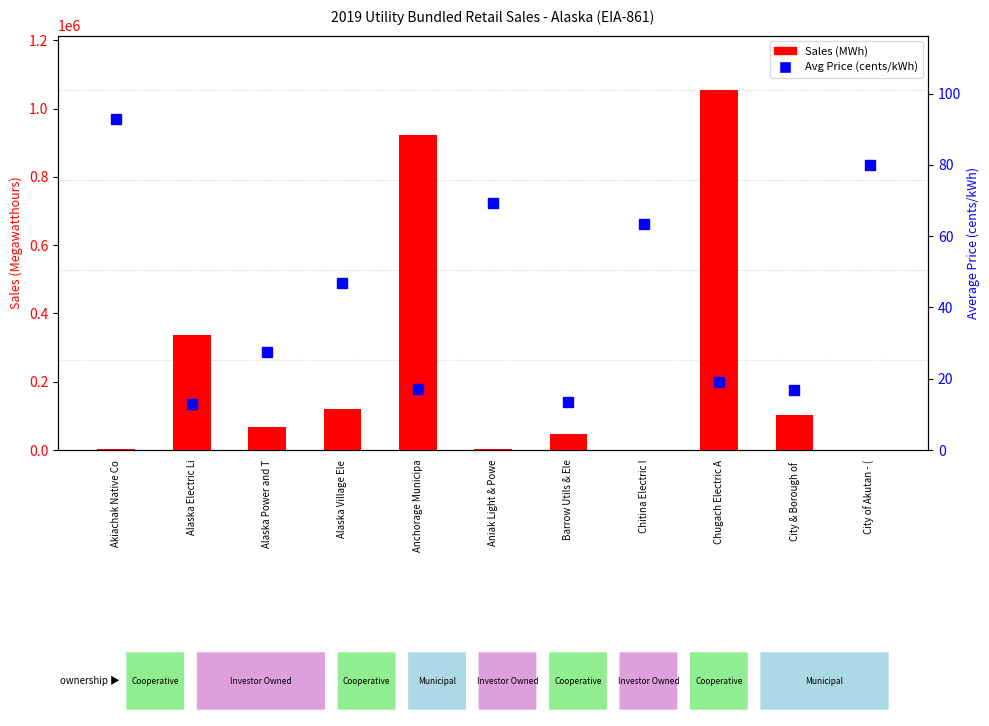

Reading left to right, what are all the values shown in this chart?

Sales (MWh): Akiachak Native Co=1755.0	Alaska Electric Li=337796.0	Alaska Power and T=67047.0	Alaska Village Ele=118982.0	Anchorage Municipa=923428.0	Aniak Light & Powe=1745.0	Barrow Utils & Ele=47567.0	Chitina Electric I=356.0	Chugach Electric A=1055695.0	City & Borough of =103685.0	City of Akutan - (=530.0
Avg Price (cents/kWh): Akiachak Native Co=93.0	Alaska Electric Li=12.9	Alaska Power and T=27.4	Alaska Village Ele=46.8	Anchorage Municipa=17.2	Aniak Light & Powe=69.3	Barrow Utils & Ele=13.5	Chitina Electric I=63.6	Chugach Electric A=19.0	City & Borough of =16.8	City of Akutan - (=80.1